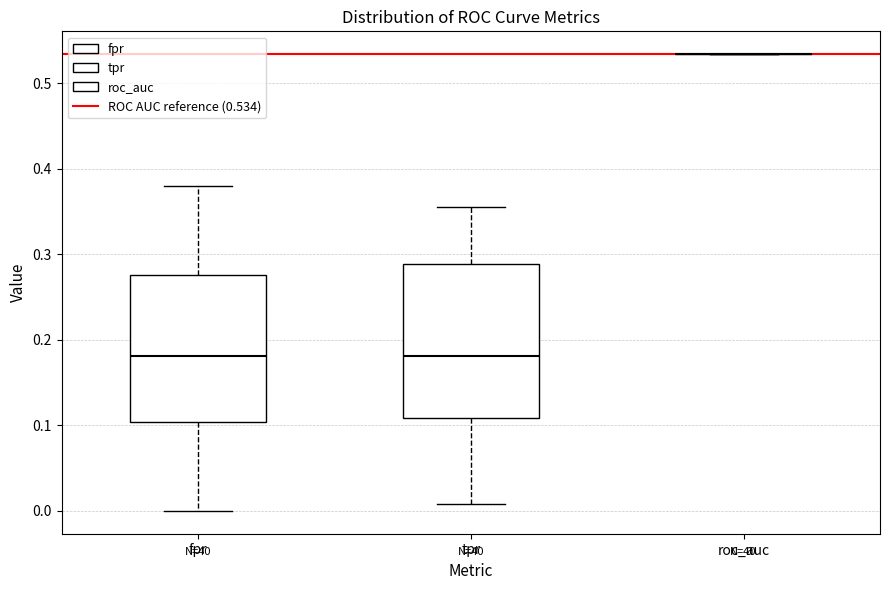

Reading left to right, transcribe this box plot: for each box, give where its median line is, the range the box spans, and where its two whiskers end, as read against the y-axis. The values are not printed on the chart, so give them approximately, as read against the axis.

fpr: median 0.18, box 0.10 to 0.28, whiskers 0.00 to 0.38
tpr: median 0.18, box 0.11 to 0.29, whiskers 0.01 to 0.35
roc_auc: box collapsed to a line at 0.53, whiskers 0.53 to 0.53